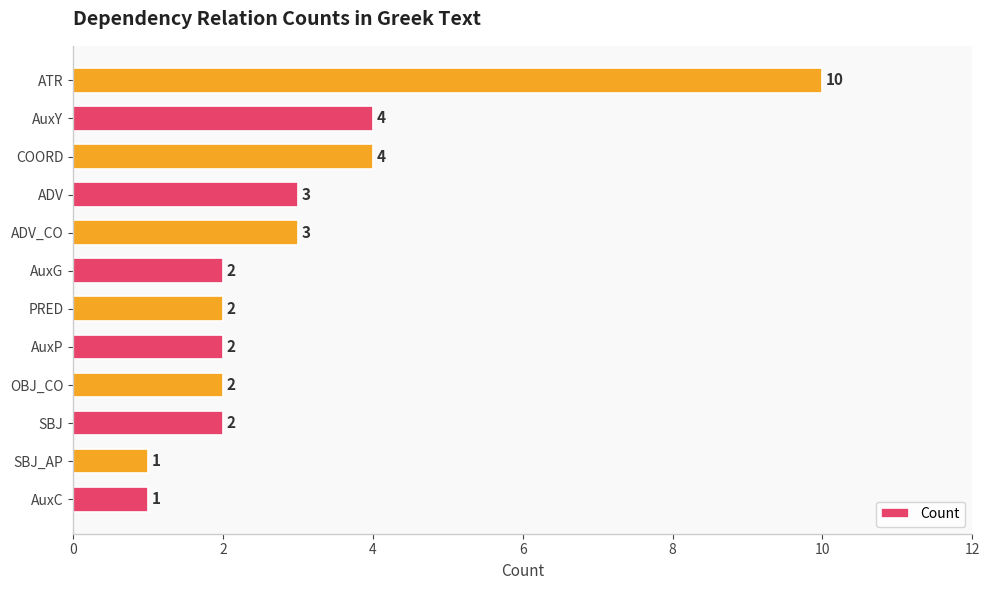

What is the greatest value displayed?

10